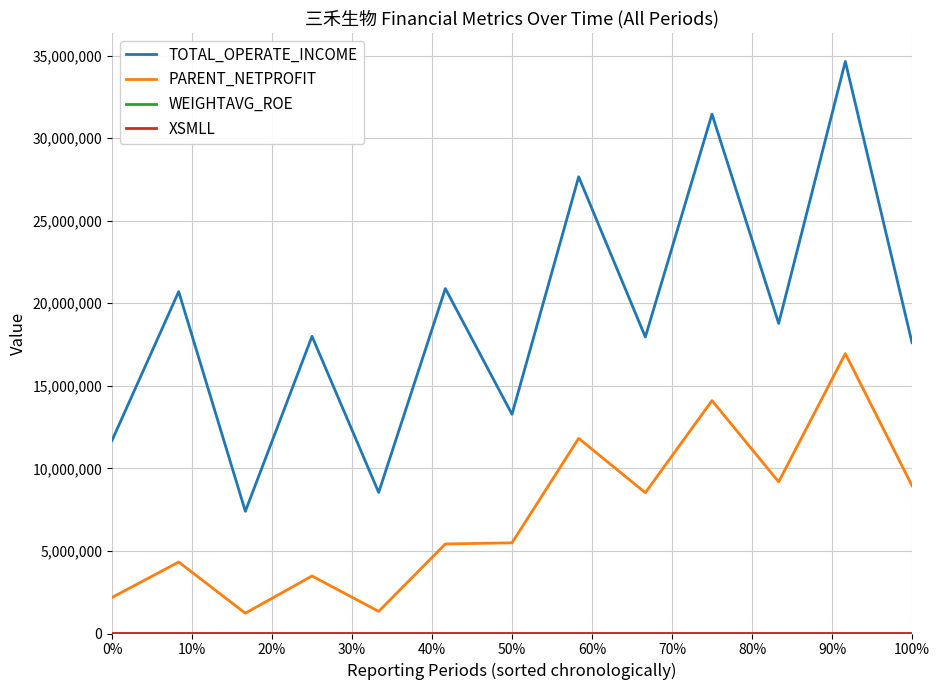

Which series has the largest range (max minus min)?

TOTAL_OPERATE_INCOME